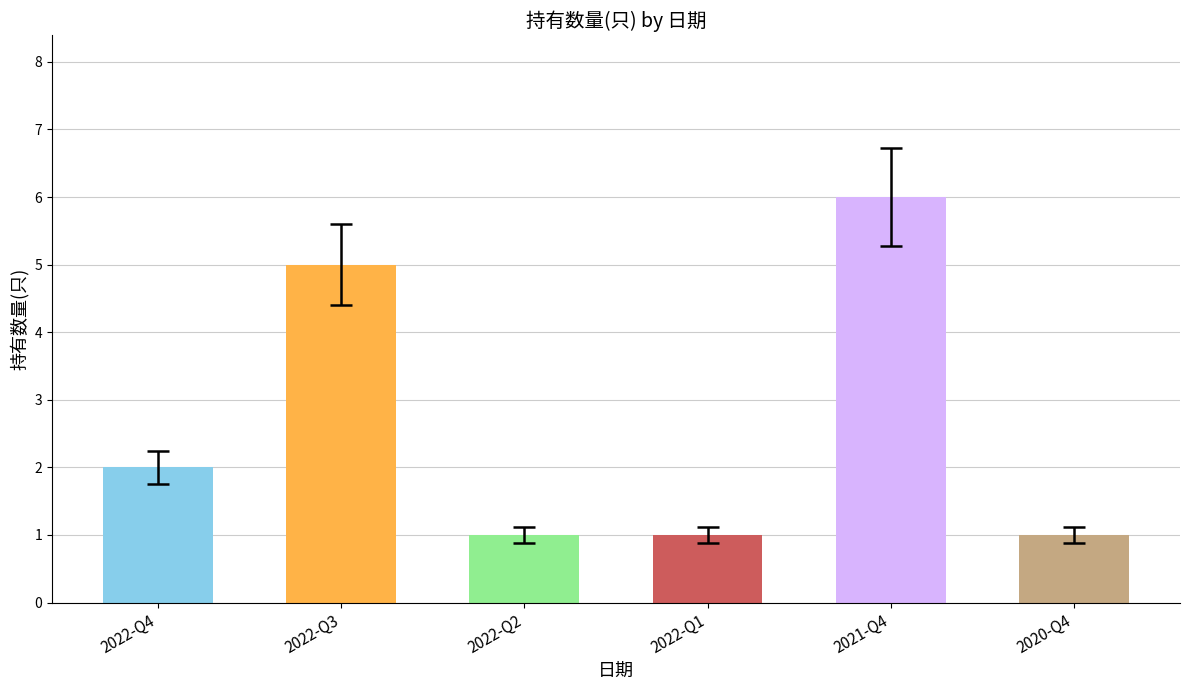

What is the change in value from 2022-Q1 to 2021-Q4?

+5